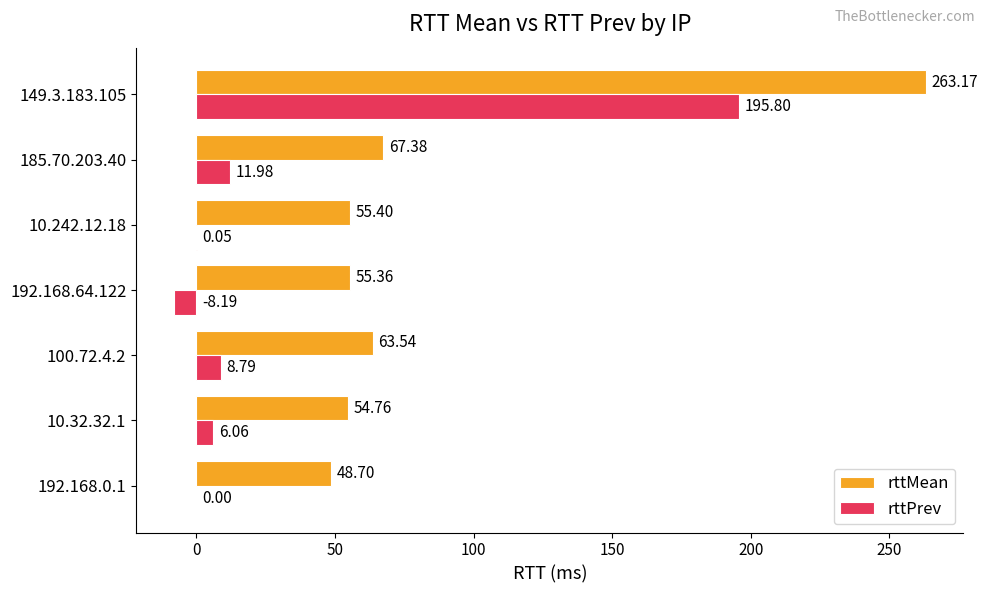

Which series changed the most between 192.168.0.1 and 100.72.4.2?

rttMean